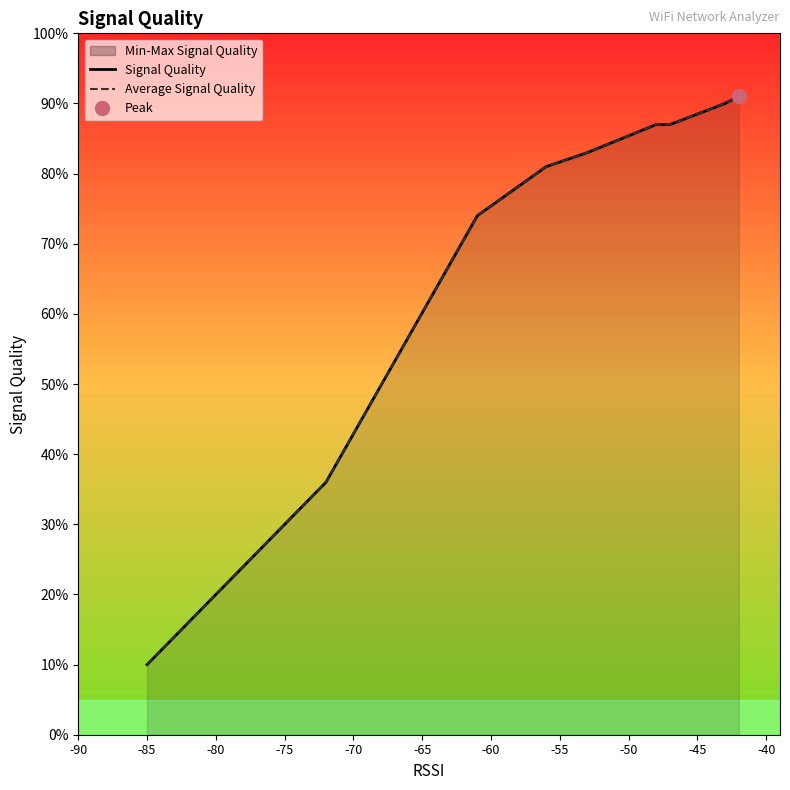

What is the sum of all Average Signal Quality values?

875